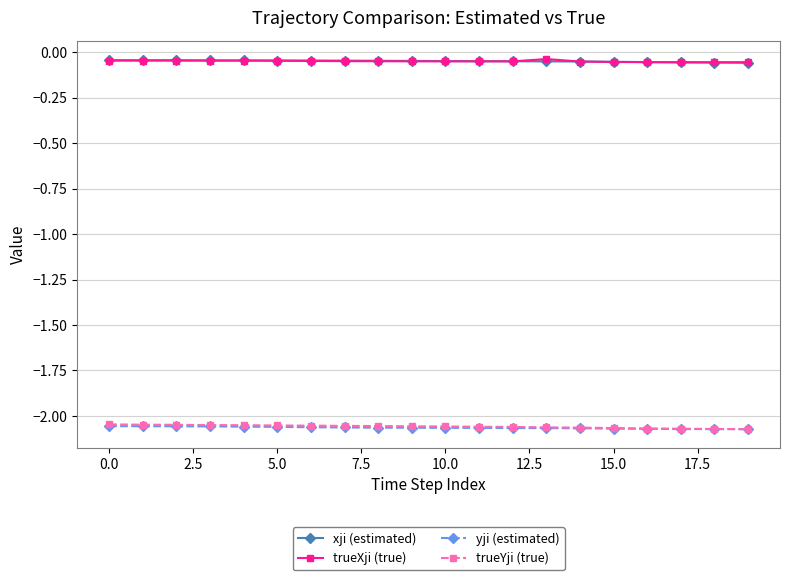

True or false: yji (estimated) and trueYji (true) intersect in this chart.

False